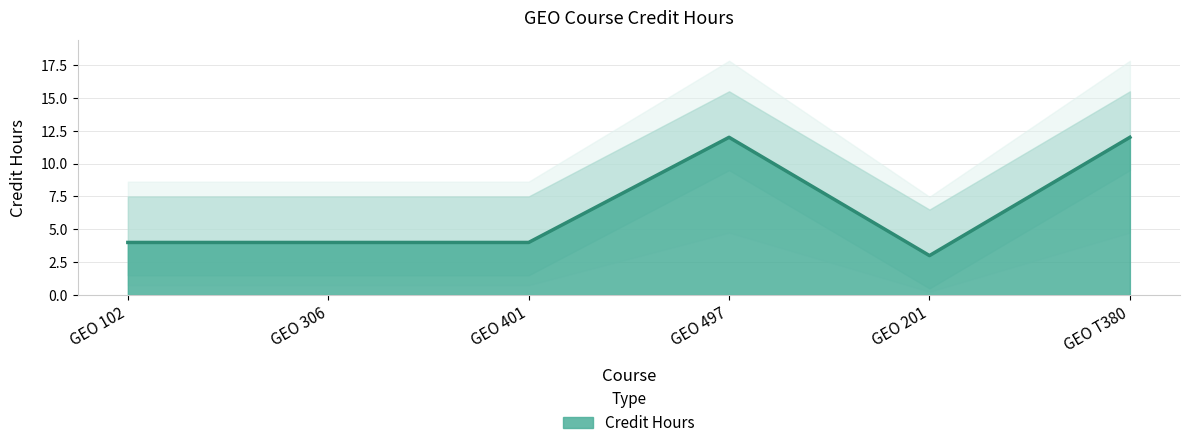

At which label does the data first exceed 4?

GEO 497